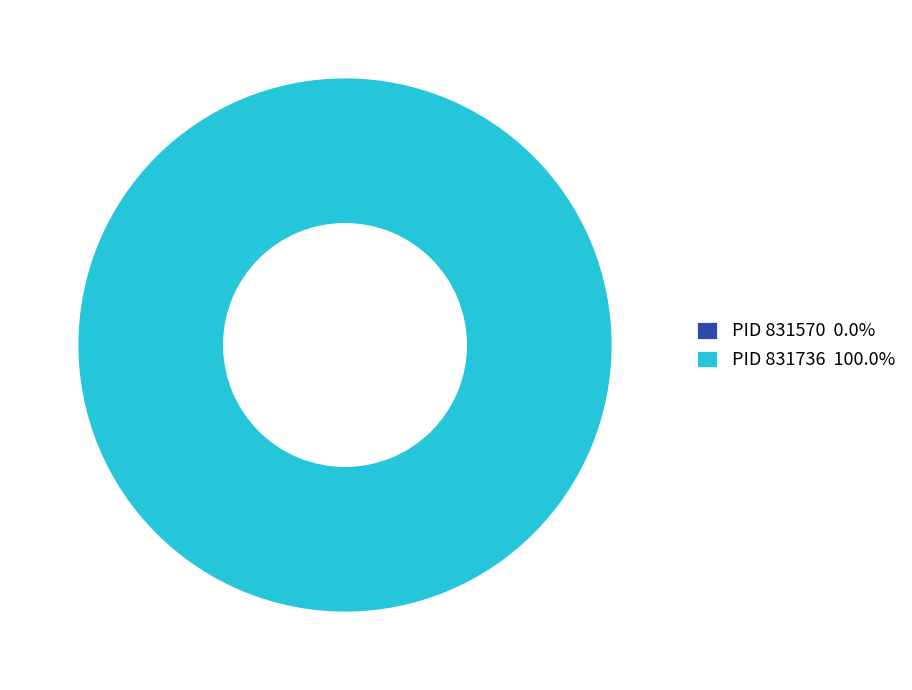

Does any single category account for the majority?

Yes